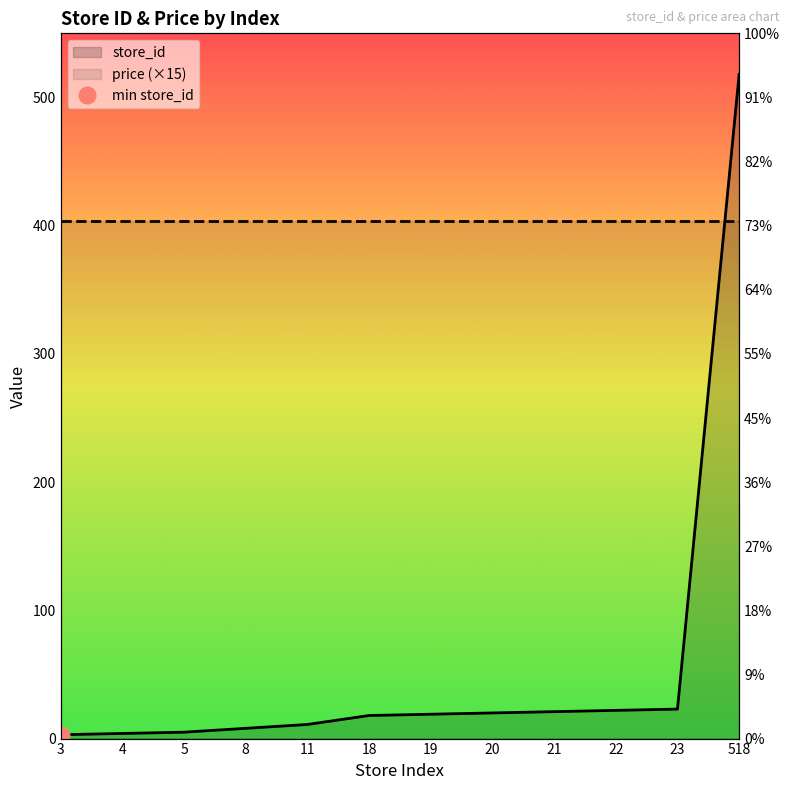

Reading right to left, what are all the values shown in this chart?

518	23	22	21	20	19	18	11	8	5	4	3